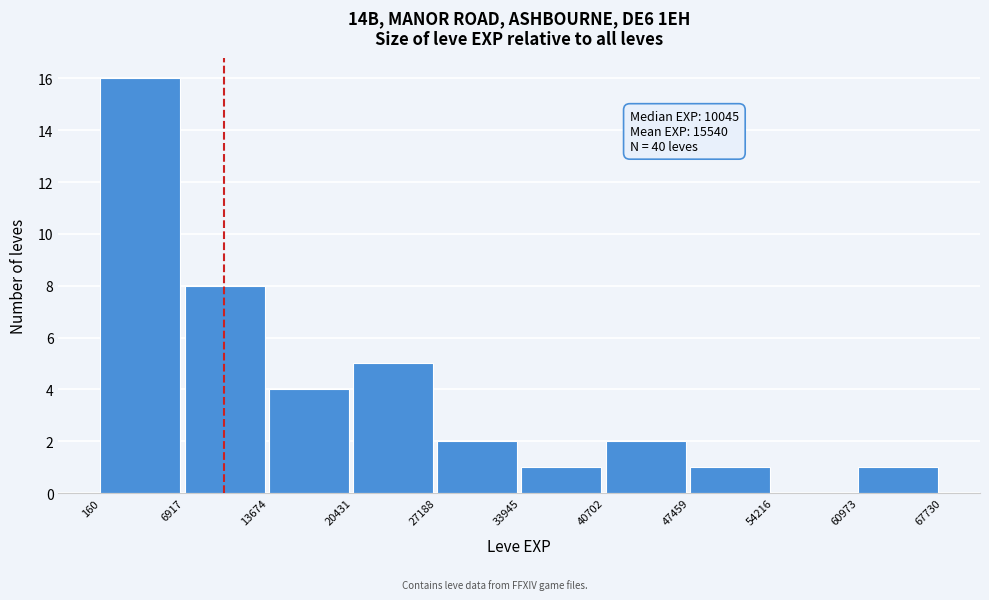

Over which range of the x-axis is the bar tallest?

160 to 6917